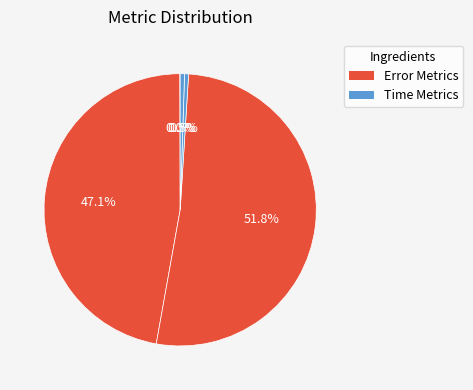

To the nearest percent, what is the average slice percentage?

20%